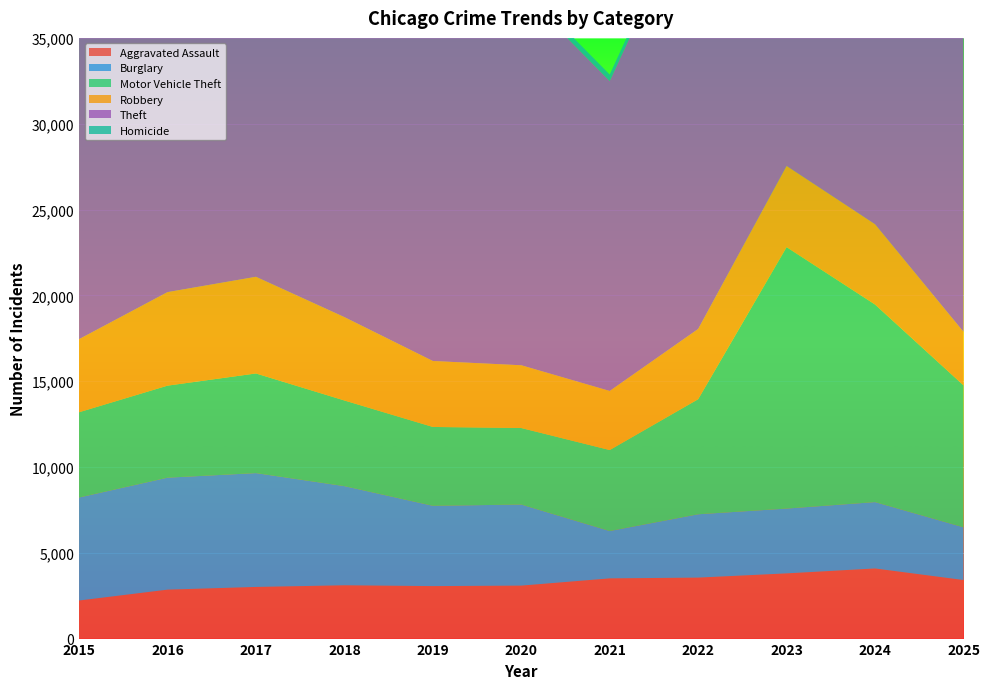

Reading right to left, extract all data points from this chart.

Aggravated Assault: 2025=3412	2024=4086	2023=3799	2022=3553	2021=3508	2020=3086	2019=3058	2018=3105	2017=3009	2016=2851	2015=2217
Burglary: 2025=3071	2024=3867	2023=3776	2022=3690	2021=2758	2020=4724	2019=4679	2018=5778	2017=6633	2016=6524	2015=6002
Motor Vehicle Theft: 2025=8273	2024=11510	2023=15231	2022=6704	2021=4719	2020=4459	2019=4594	2018=4991	2017=5806	2016=5362	2015=4968
Robbery: 2025=3117	2024=4676	2023=4731	2022=4092	2021=3443	2020=3656	2019=3843	2018=4856	2017=5632	2016=5449	2015=4257
Theft: 2025=28934	2024=30021	2023=28059	2022=25673	2021=18059	2020=21793	2019=30606	2018=31804	2017=31272	2016=29548	2015=27735
Homicide: 2025=212	2024=302	2023=329	2022=353	2021=377	2020=377	2019=257	2018=277	2017=354	2016=348	2015=239